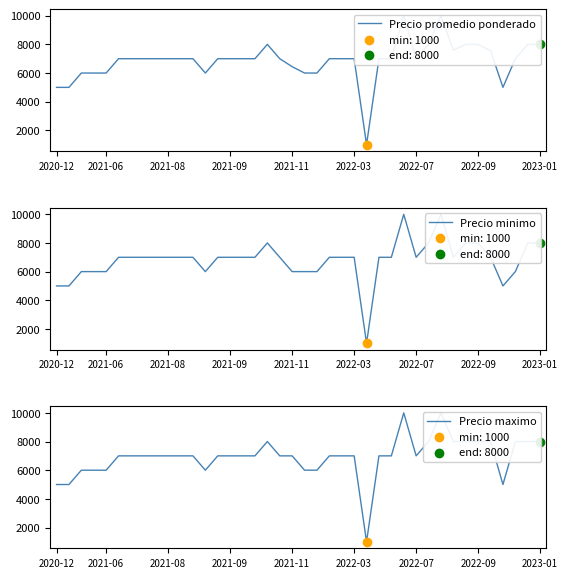

Is the value of Precio promedio ponderado at 28 greater than the value of Precio maximo at 13?

Yes